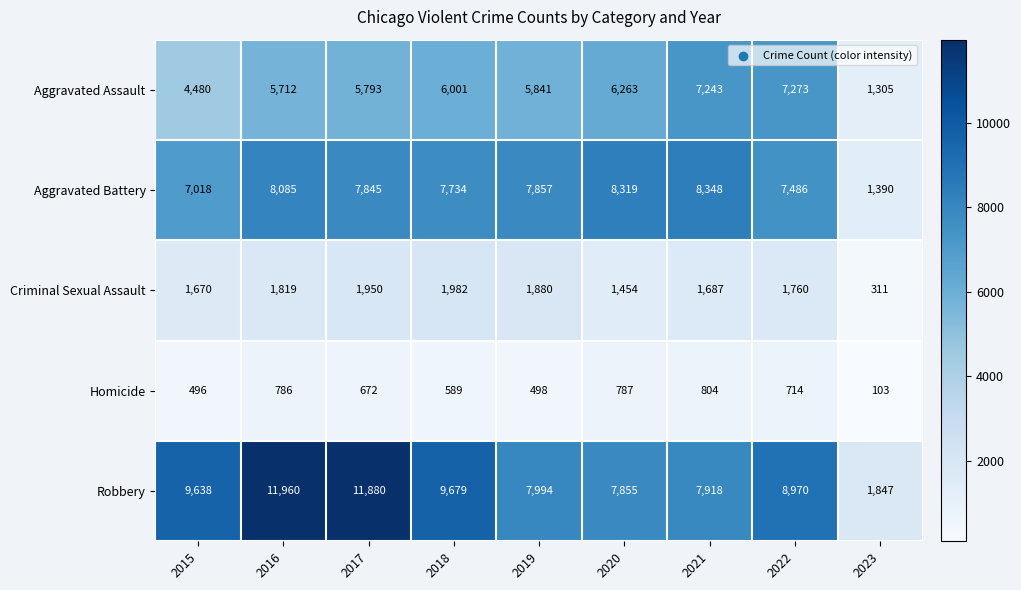

The Aggravated Battery series shows 7486 at 2022. True or false?

True